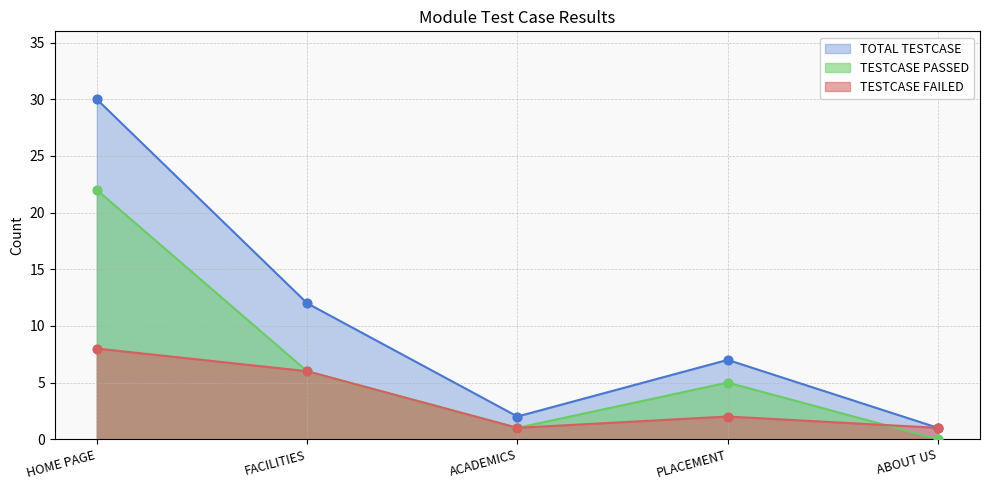

At how many categories does at least one series exceed 9?

2